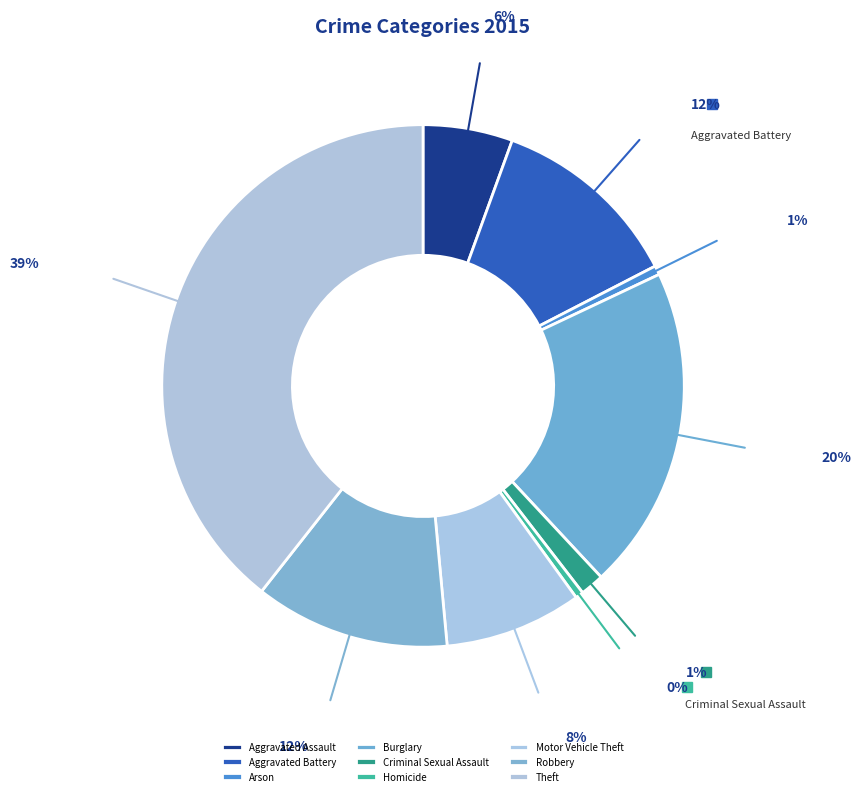

What percentage is the Arson slice, to the nearest percent?

1%